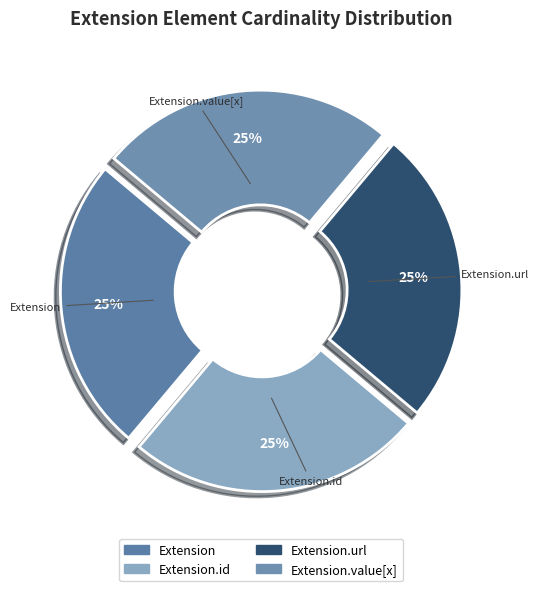

How many segments does this pie chart have?

4